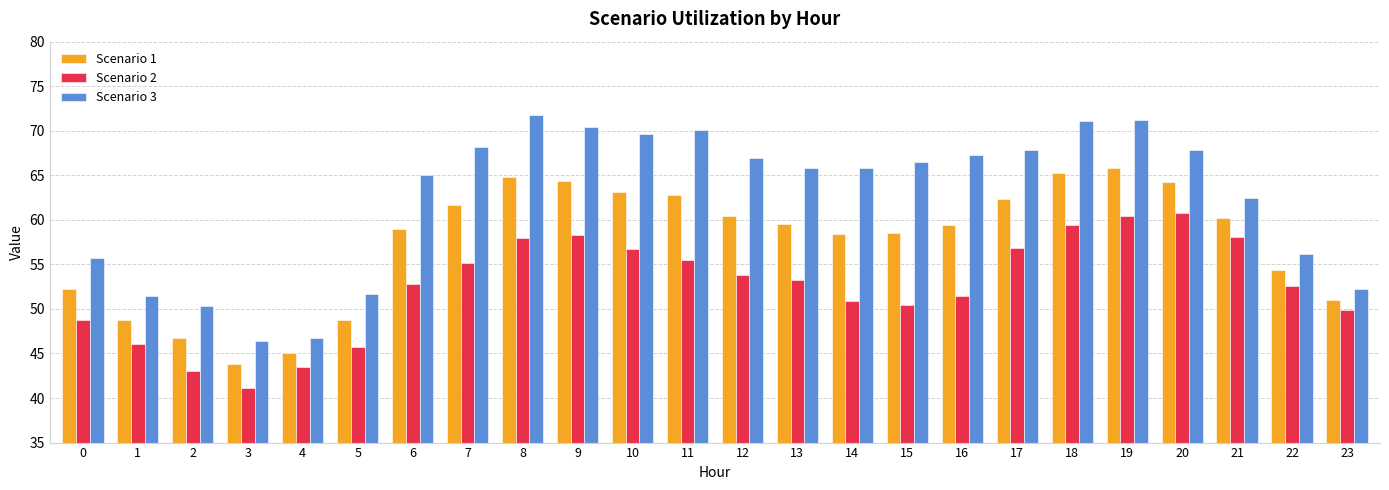

What is the sum of the Scenario 1 values at 11 and 16?

122.2